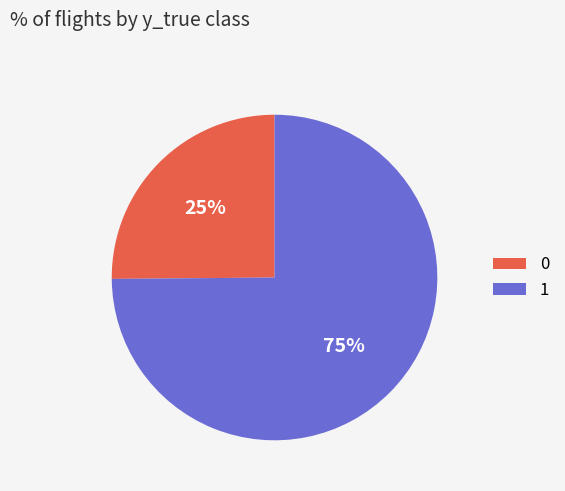

Count the number of slices in the pie.

2